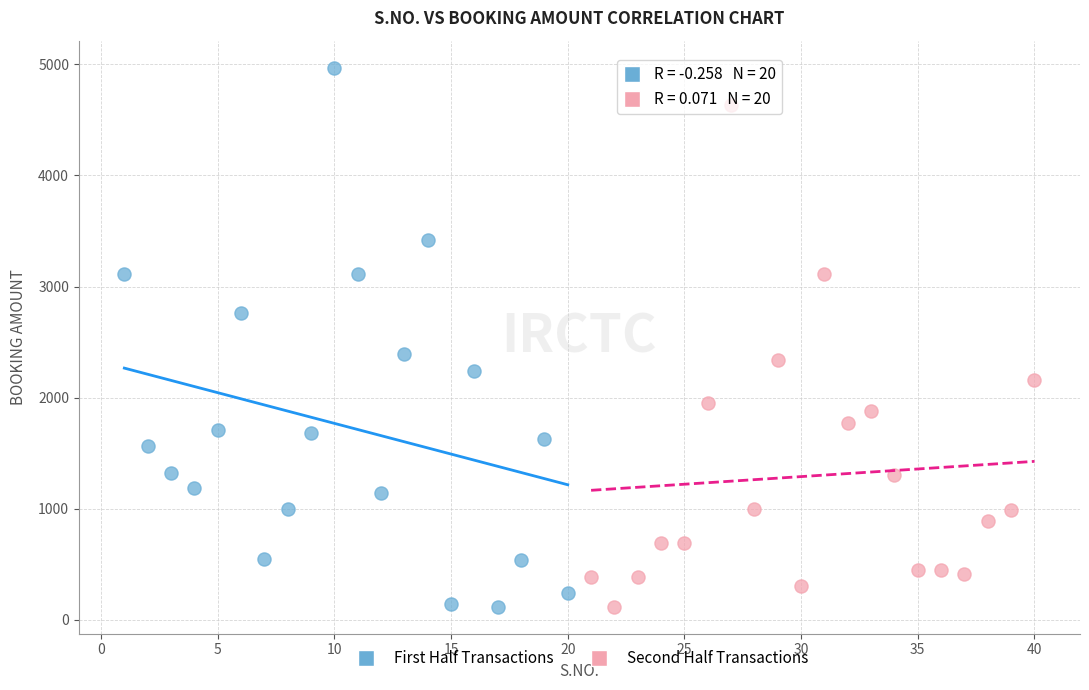

Which series contains the highest Y value?

First Half Transactions